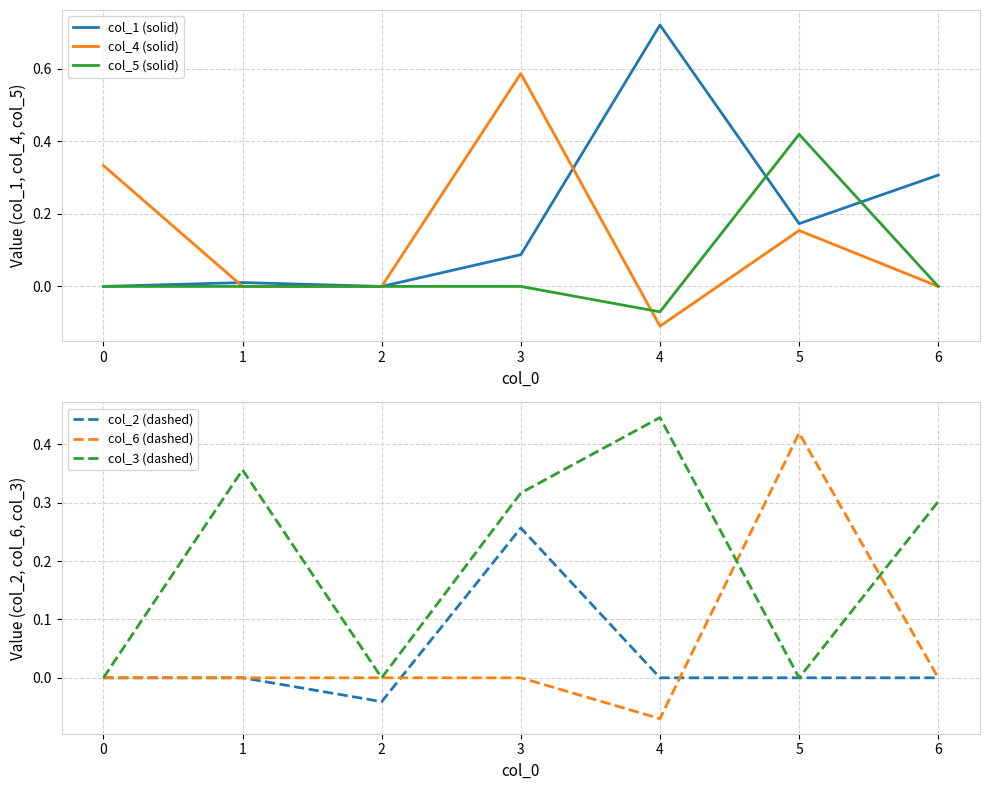

The col_1 (solid) series shows 0.0 at 2. True or false?

True